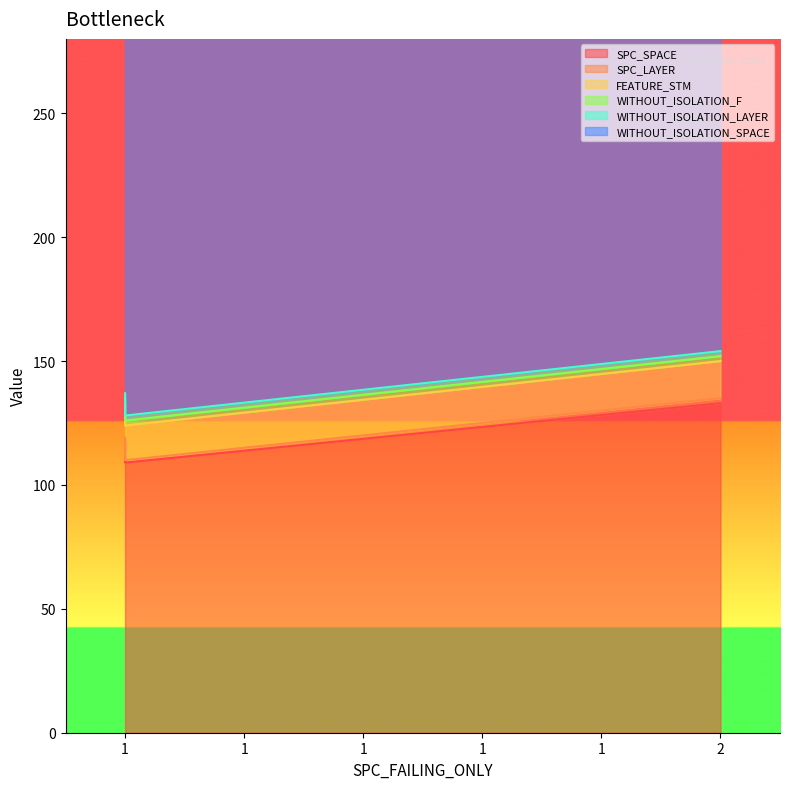

What is the total value across all series at 1?

384